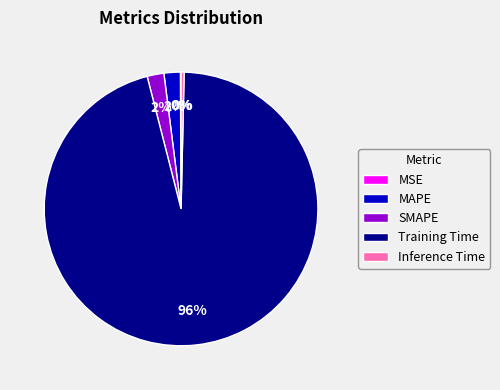

The Training Time slice represents 96% of the pie. True or false?

True